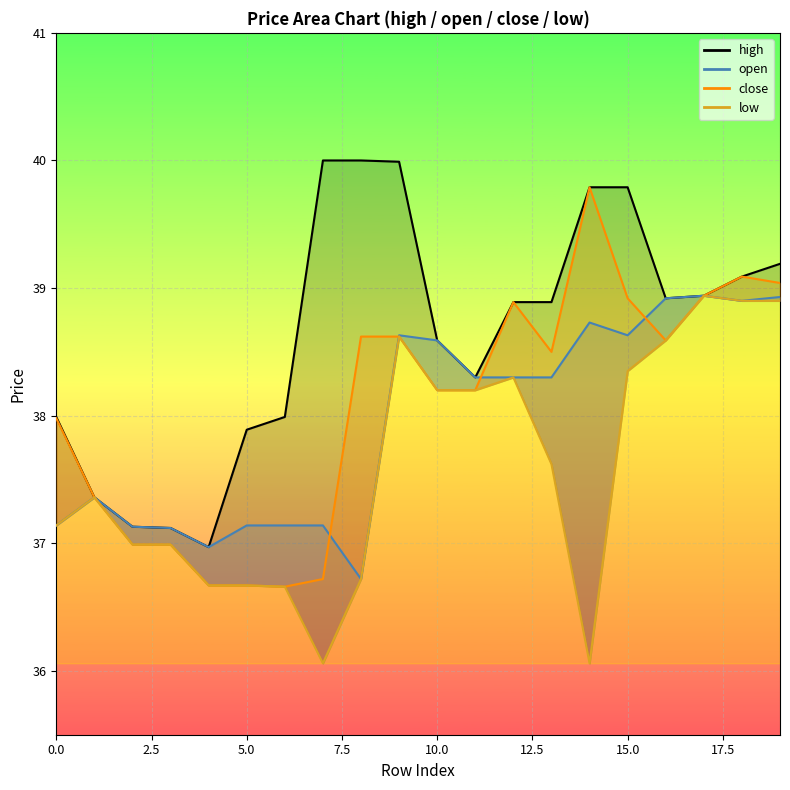

What is the smallest value displayed?

36.1